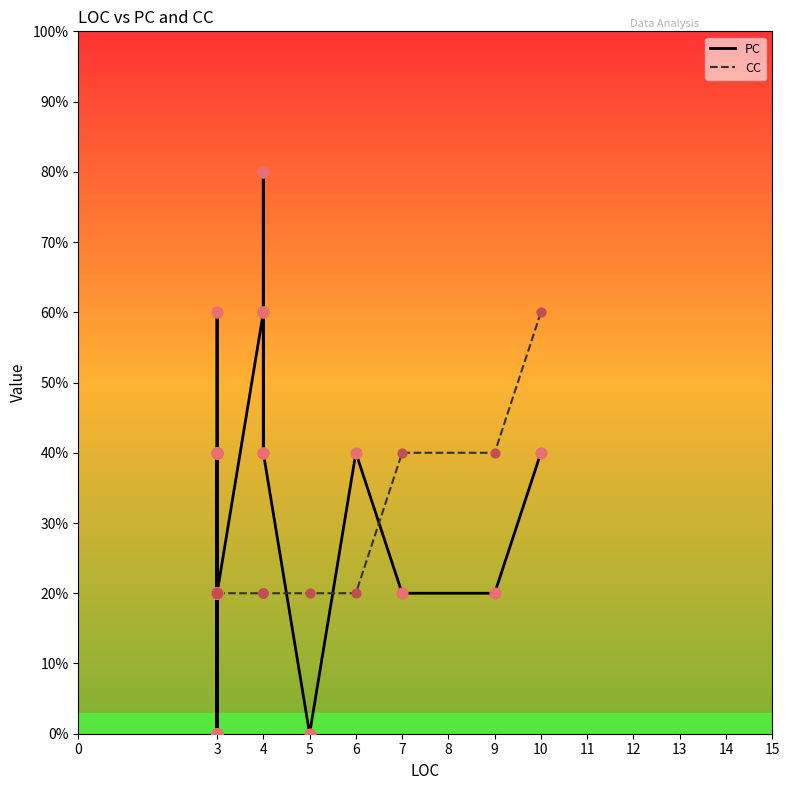

What are all the series names shown in the legend?

PC, CC